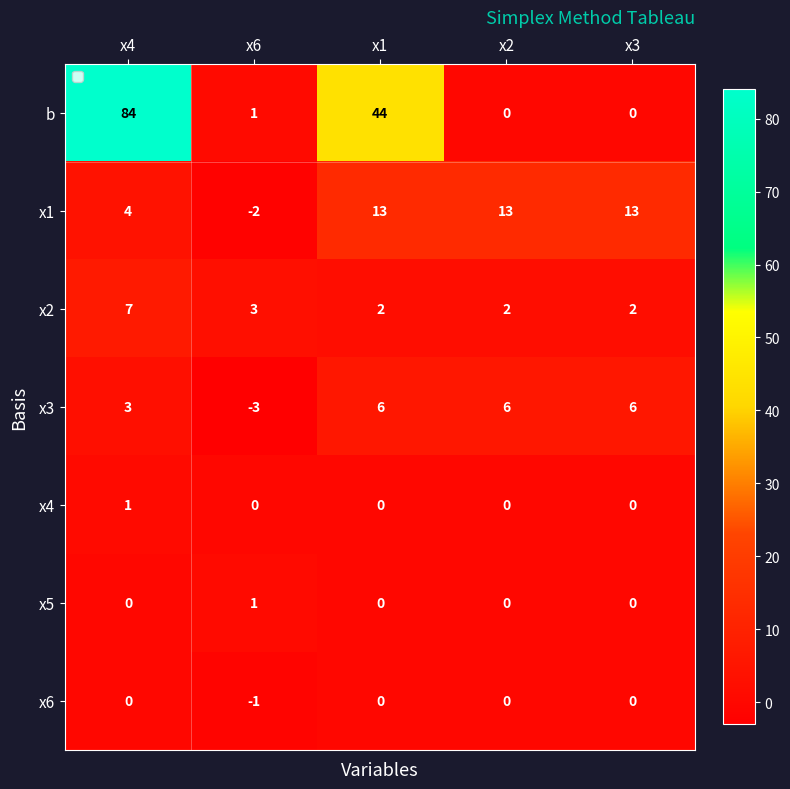

What is the minimum value shown in the chart?

-3